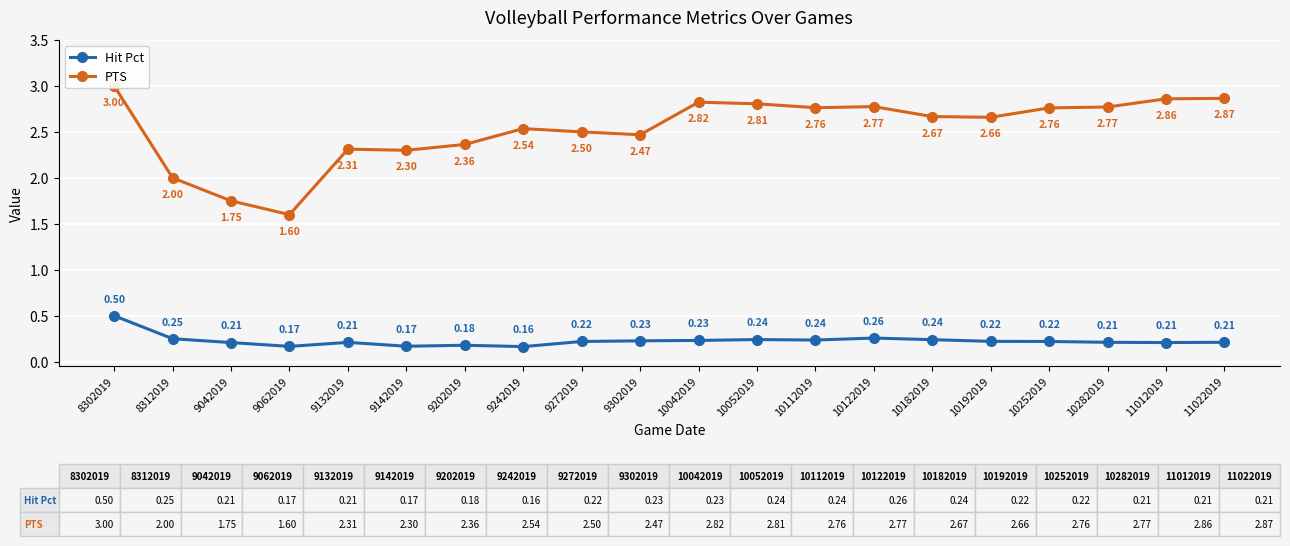

What is the difference between the second highest and minimum values in the PTS series?

1.3